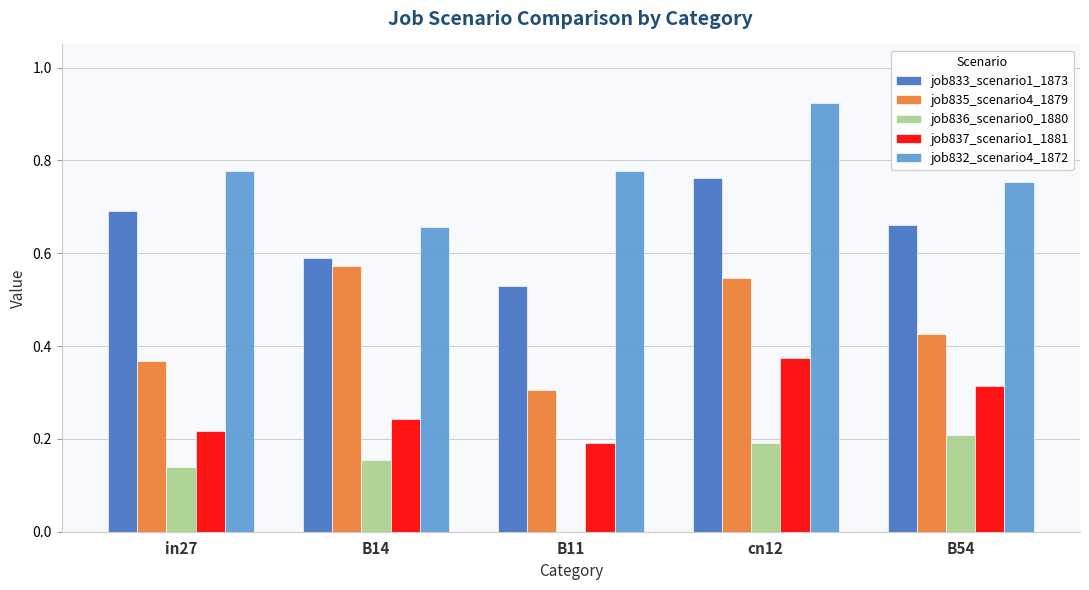

Is the value of job832_scenario4_1872 at in27 greater than the value of job836_scenario0_1880 at B11?

Yes